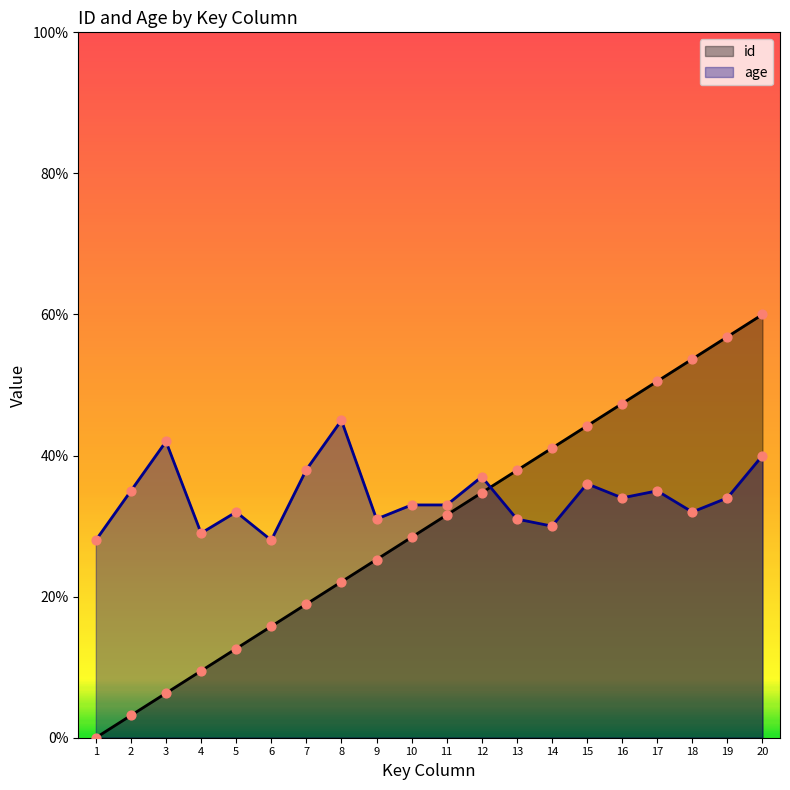

Is the value of id at 20 greater than the value of age at 11?

Yes